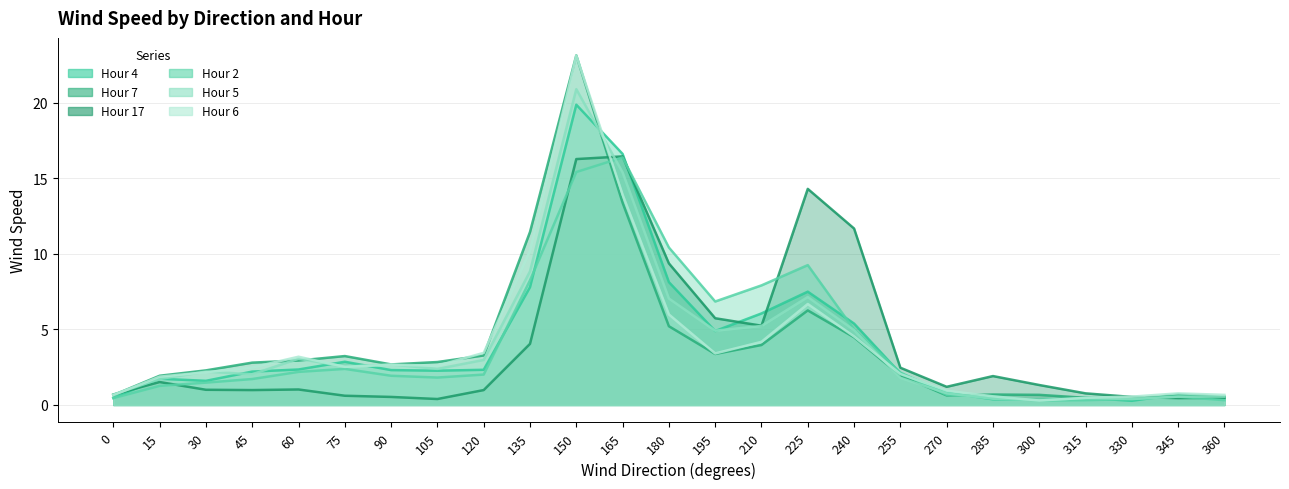

Which has a higher value, 225 or 90?

225